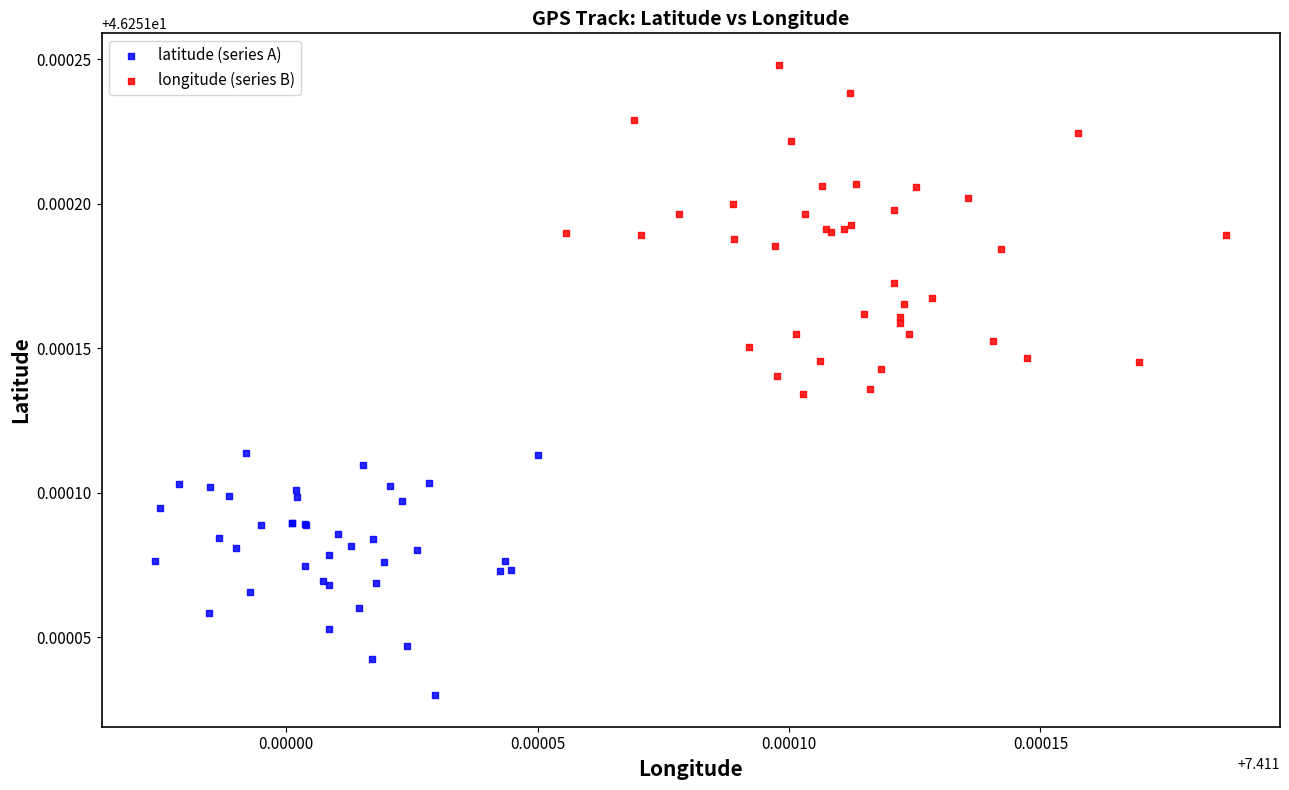

Which series has the largest Y range (max minus min)?

longitude (series B)